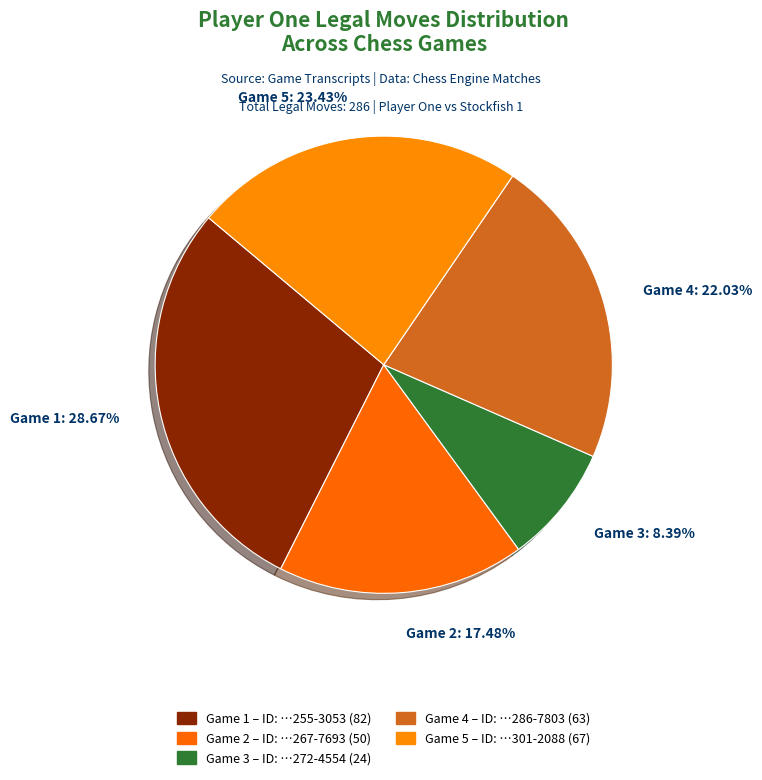

Between Game 1 and Game 4, which is larger?

Game 1